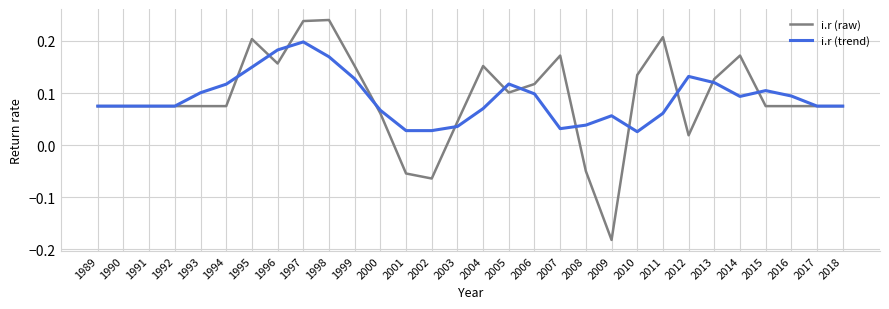

At how many categories does at least one series exceed 0?

30